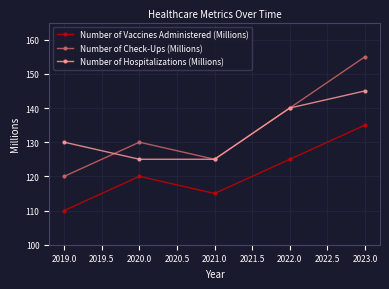

True or false: Number of Hospitalizations (Millions) has more than 2 interior local peaks.

False